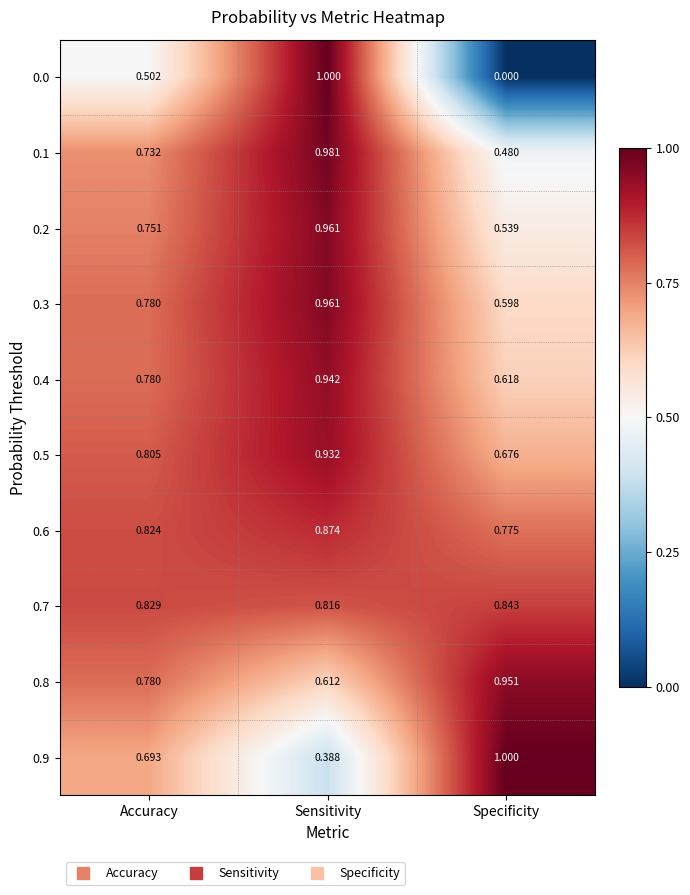

Is the value of 0.6 at Specificity greater than the value of 0.2 at Accuracy?

Yes